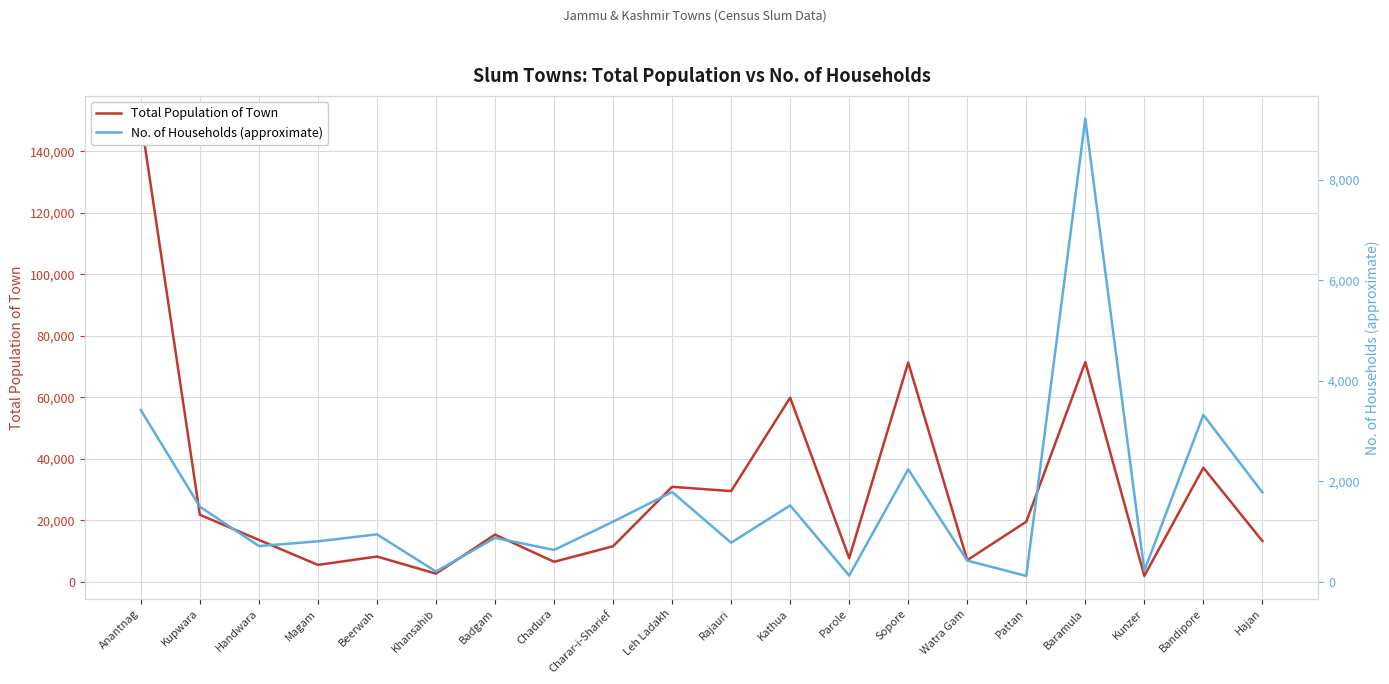

Is the value of No. of Households (approximate) at Chadura greater than the value of Total Population of Town at Magam?

No